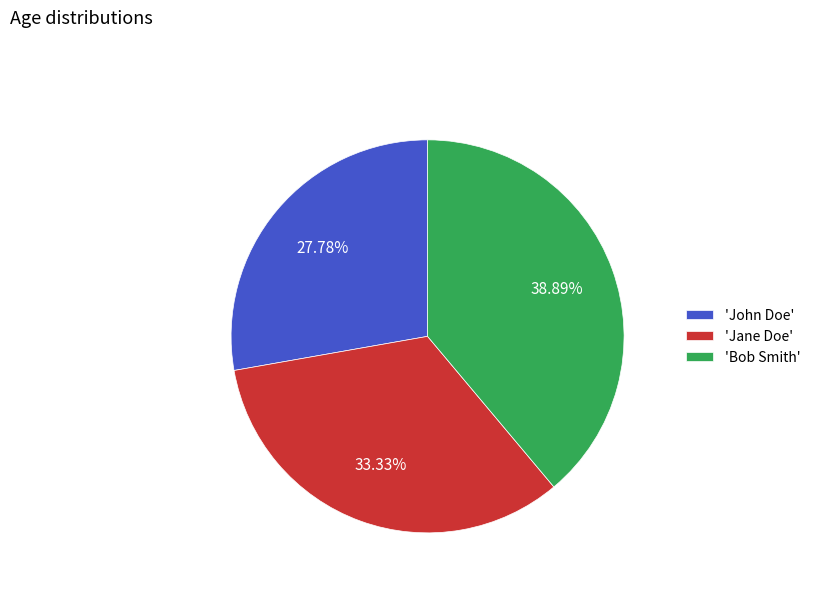

Is there any slice that represents more than half of the pie?

No